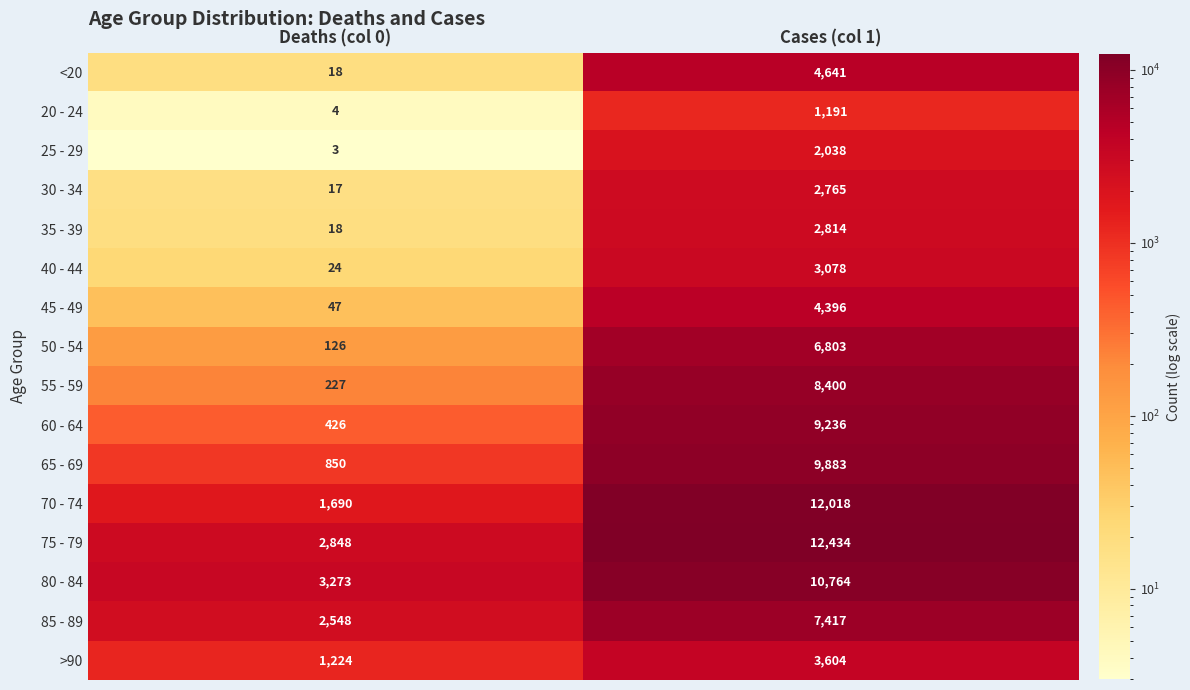

At which category does the chart reach its minimum across all series?

Deaths (col 0)